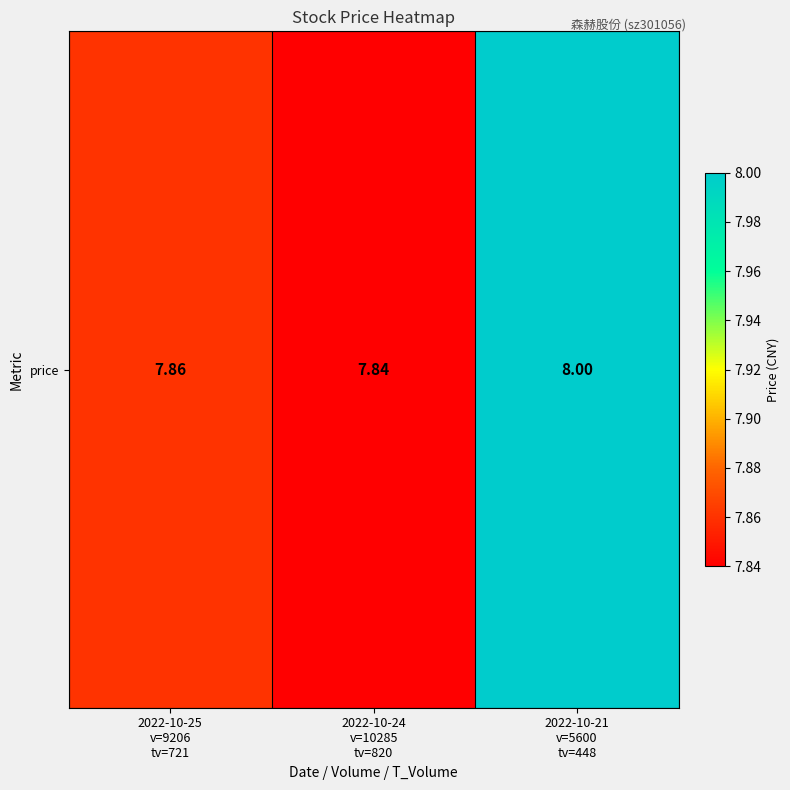

Rank the categories by value from highest to lowest.

2022-10-21
v=5600
tv=448, 2022-10-25
v=9206
tv=721, 2022-10-24
v=10285
tv=820